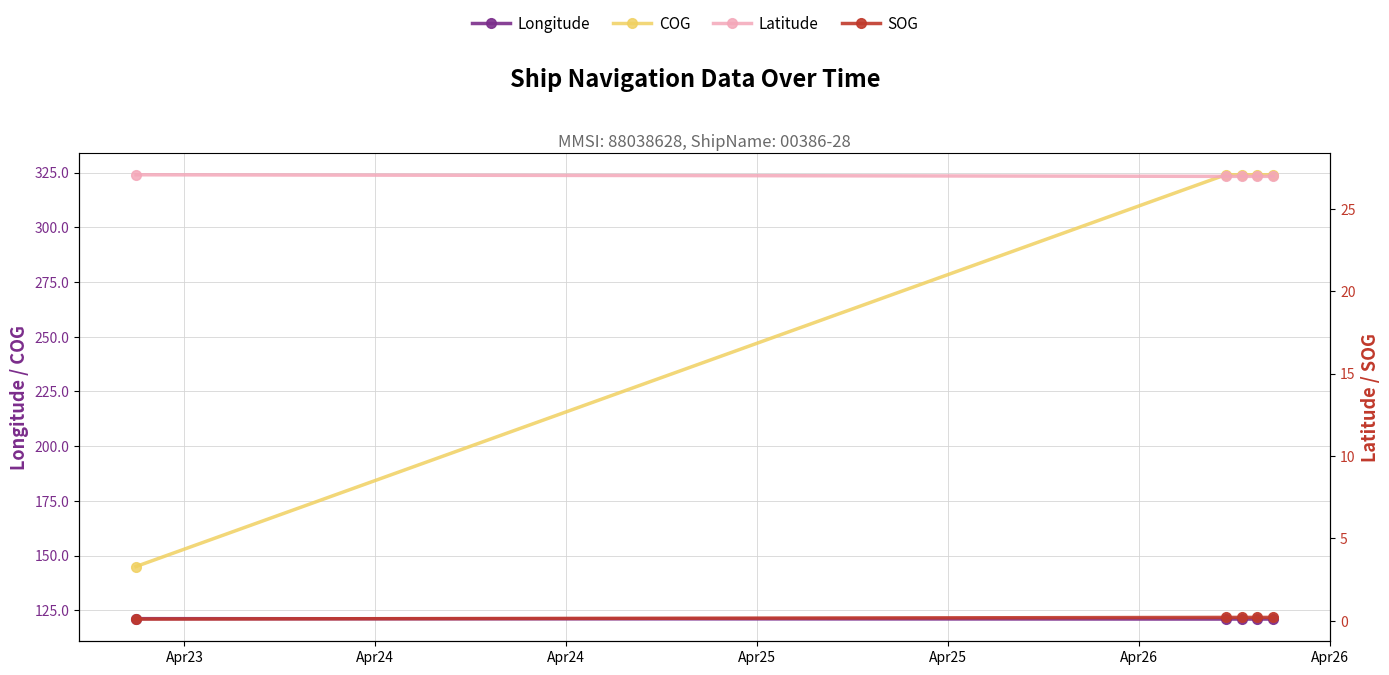

What is the difference between the second highest and minimum values in the SOG series?

0.1